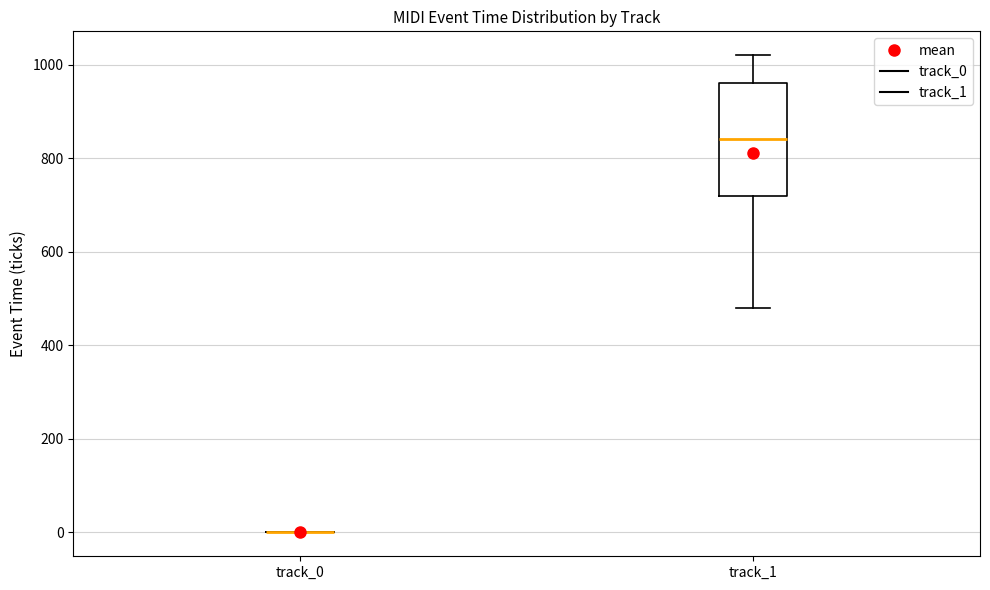

Reading left to right, read every box against the y-axis: the position of its median line, the range the box covers, and the ends of its whiskers. The values are not printed on the chart, so give them approximately, as read against the axis.

track_0: box collapsed to a line at 0, whiskers 0 to 0
track_1: median 840, box 720 to 960, whiskers 480 to 1020